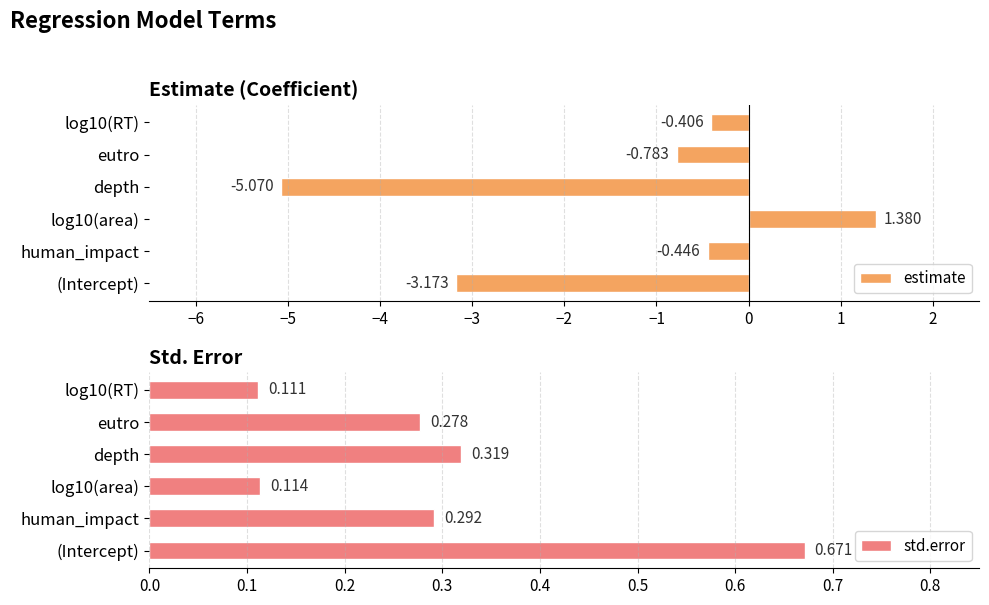

Where is estimate nearest to the value -1?

eutro